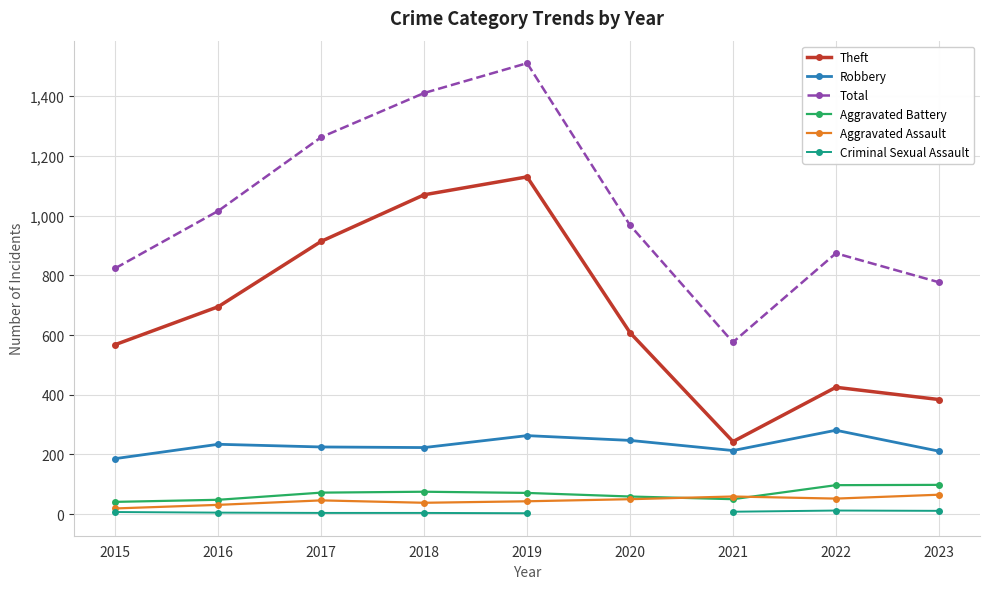

What is the sum of the Aggravated Assault values at 2017 and 2015?

65